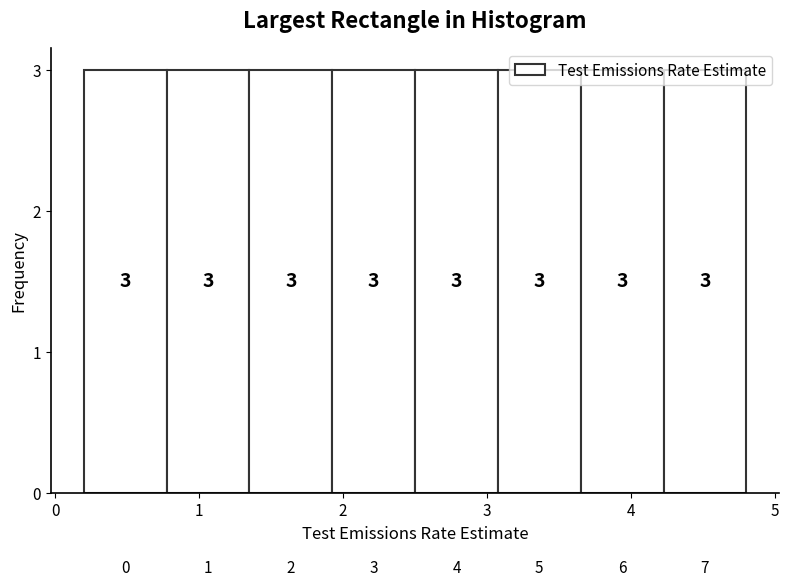

Reading left to right, list every bar in this chart as the range it spans on the x-axis followed by its height. The bar edges are not printed on the chart, so give them approximately, as read against the axis.

0.2 to 0.8: 3
0.8 to 1.4: 3
1.4 to 1.9: 3
1.9 to 2.5: 3
2.5 to 3.1: 3
3.1 to 3.7: 3
3.7 to 4.2: 3
4.2 to 4.8: 3